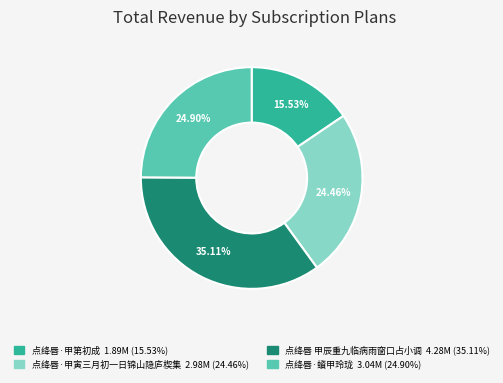

Count the number of slices in the pie.

4